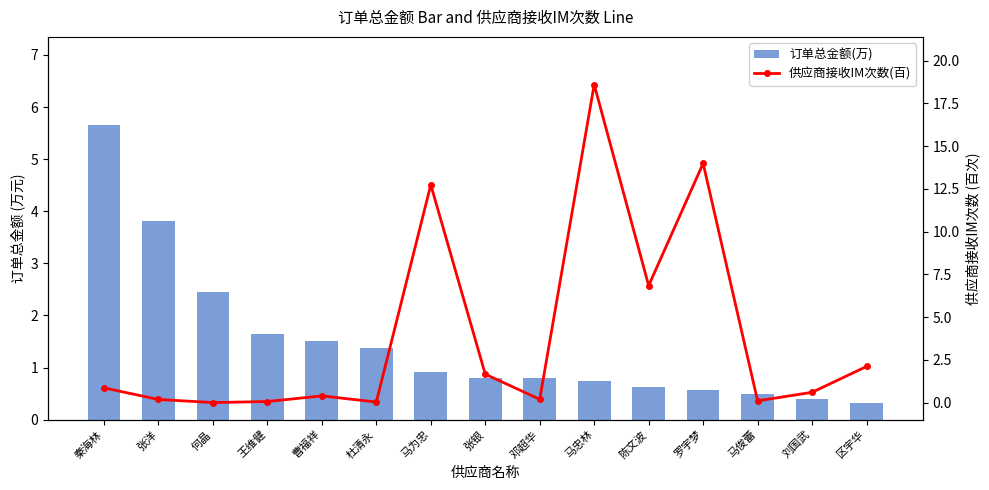

How many groups of bars are there?

15